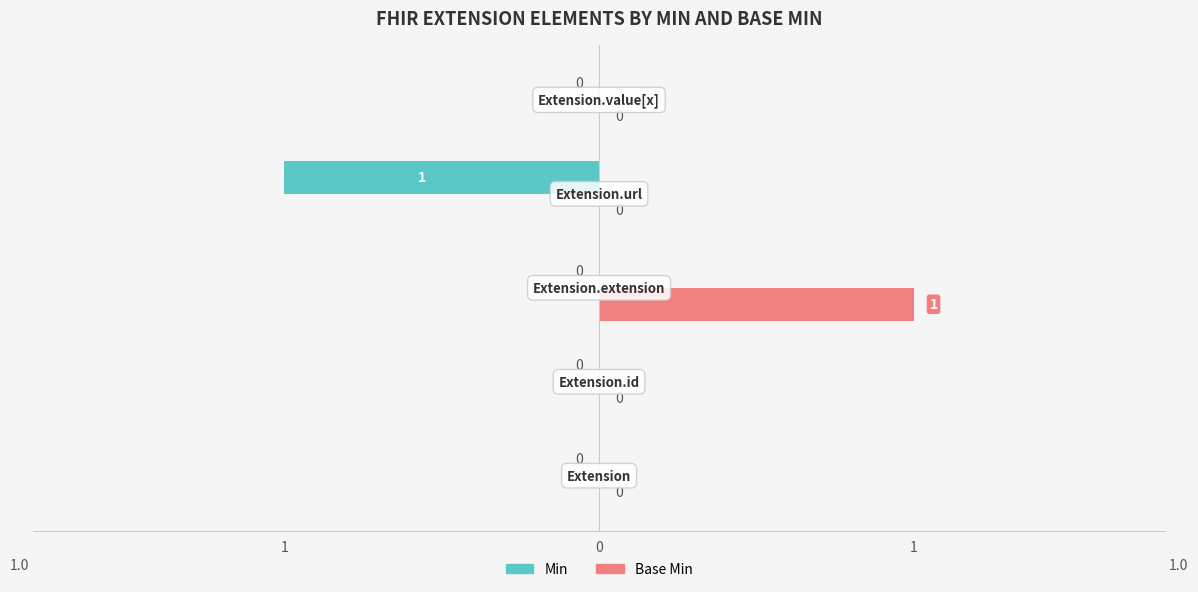

How many bars are there in total?

10